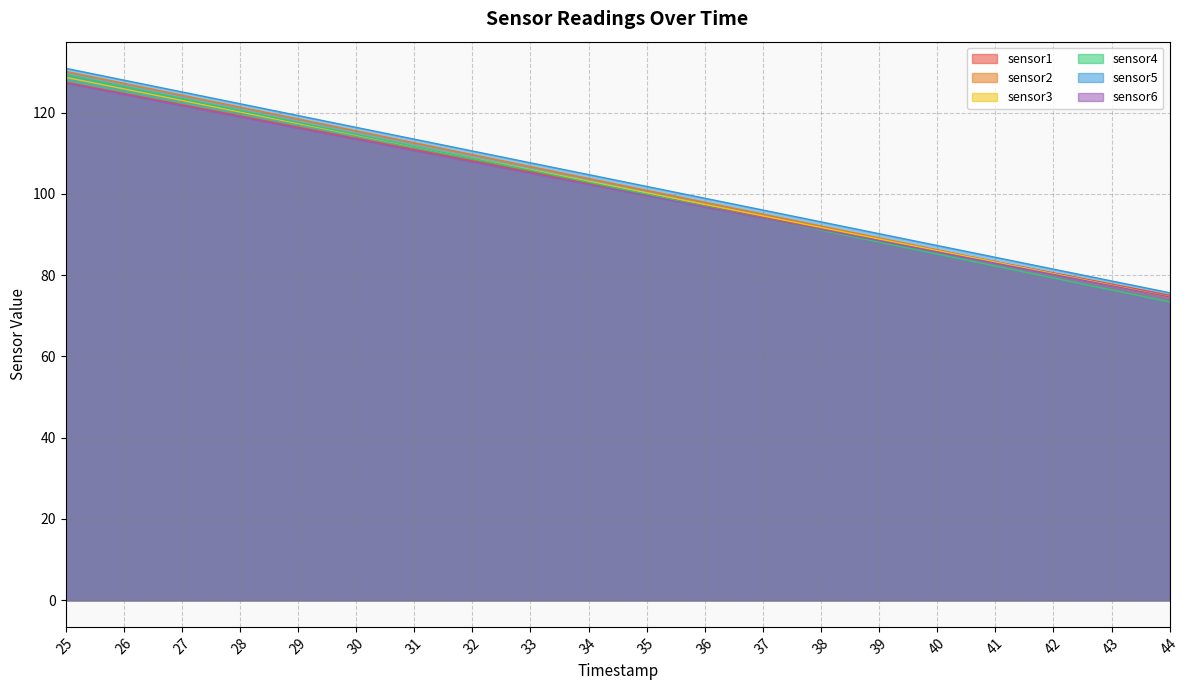

At which label is sensor2 closest to 102?

35